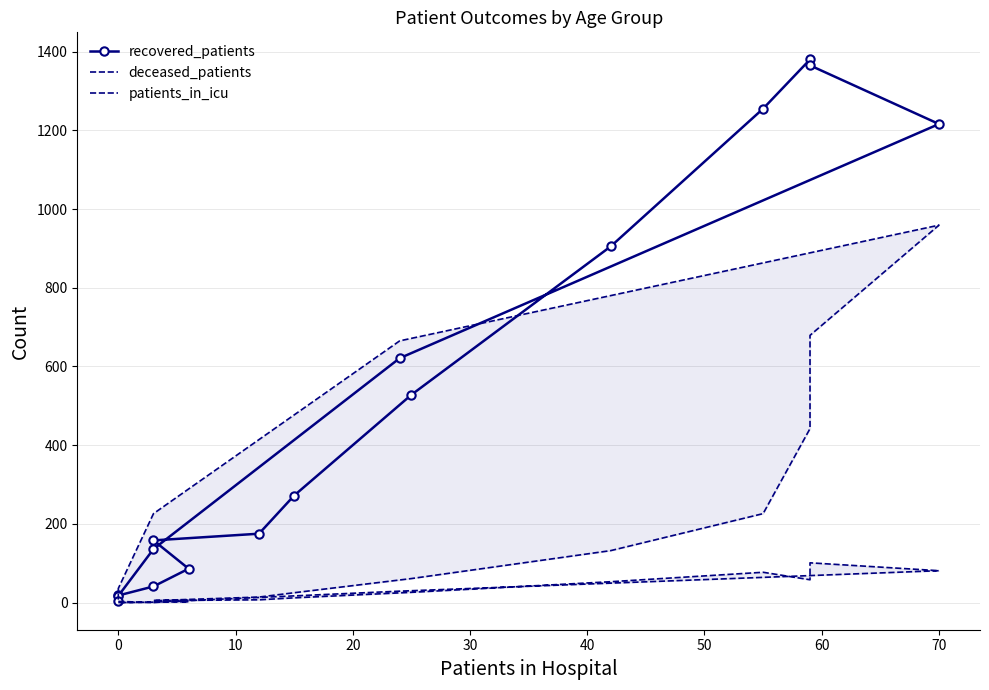

True or false: recovered_patients and patients_in_icu cross at least once.

False